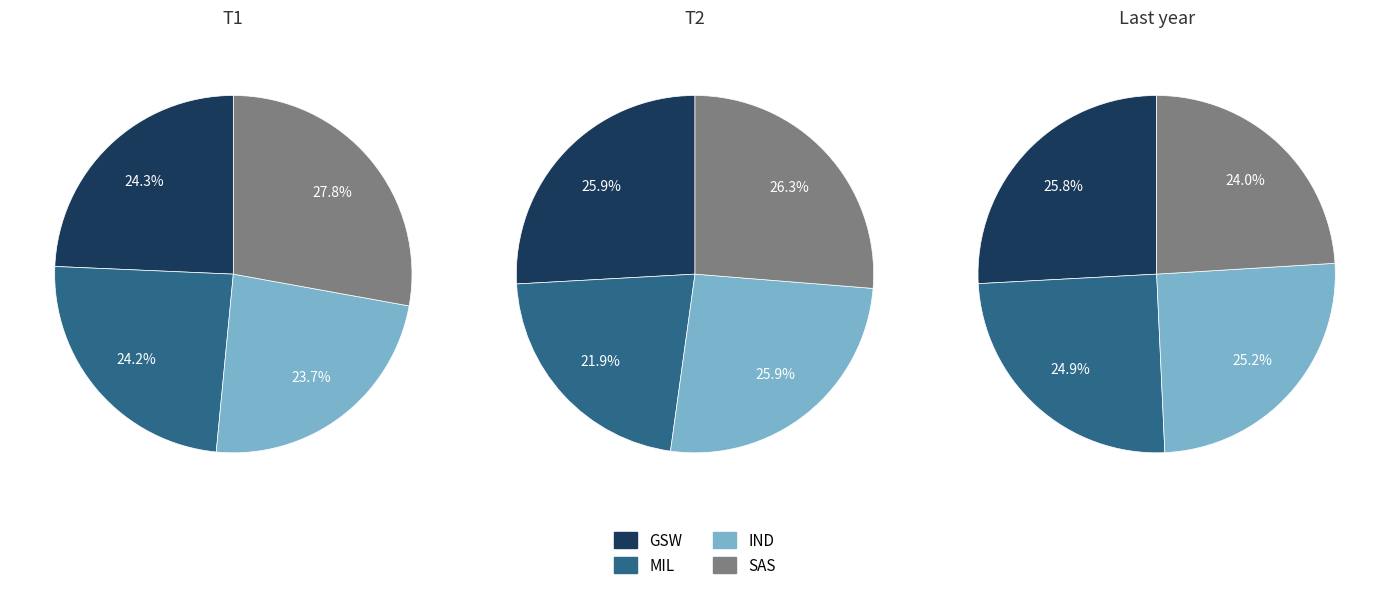

Does MIL represent more than half of the total?

No